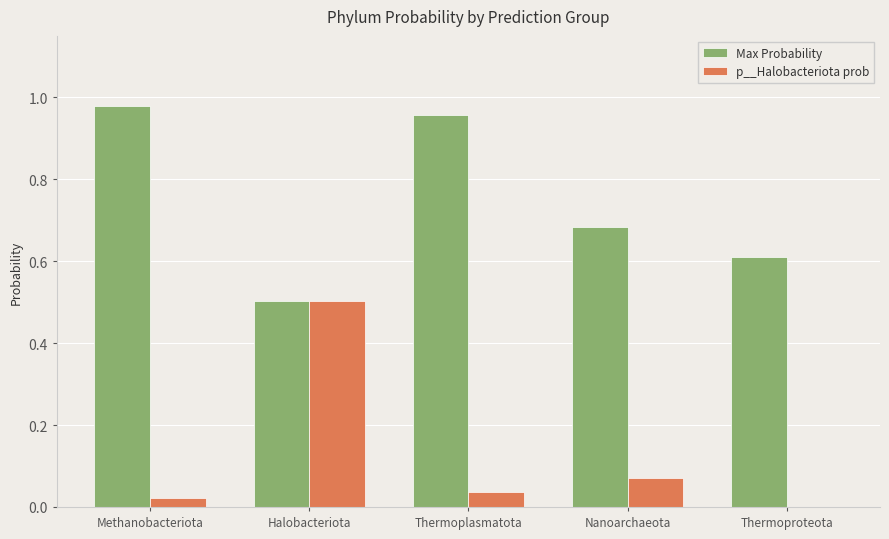

Which series has the widest spread of values?

p__Halobacteriota prob